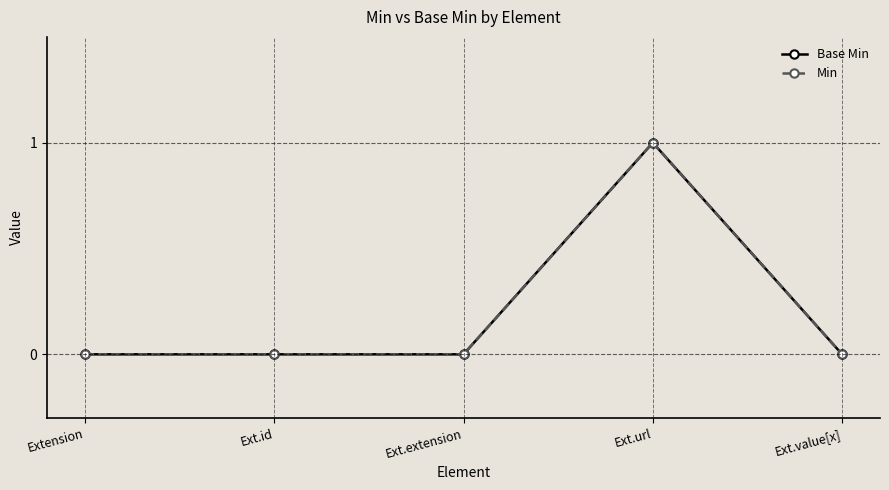

Is this an area chart (filled region under the line)?

No